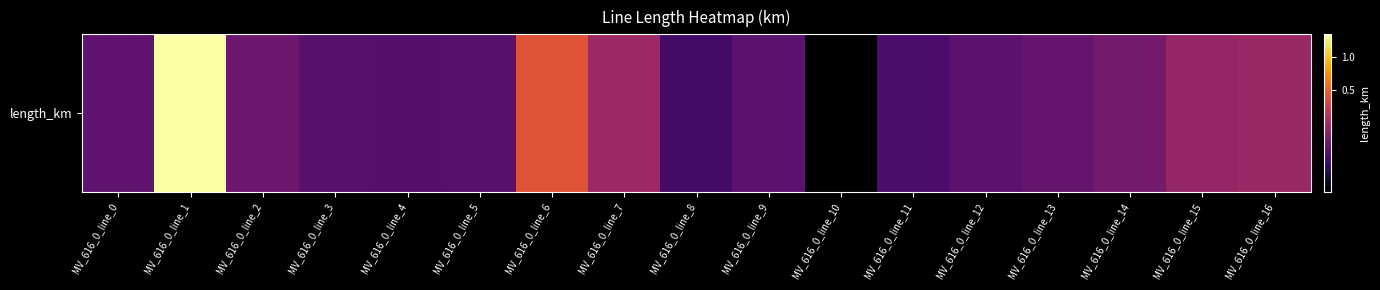

Reading right to left, list all the values displayed in this chart.

0.2	0.2	0.1	0.1	0.1	0.0	0.0	0.1	0.0	0.2	0.4	0.1	0.1	0.1	0.1	1.5	0.1